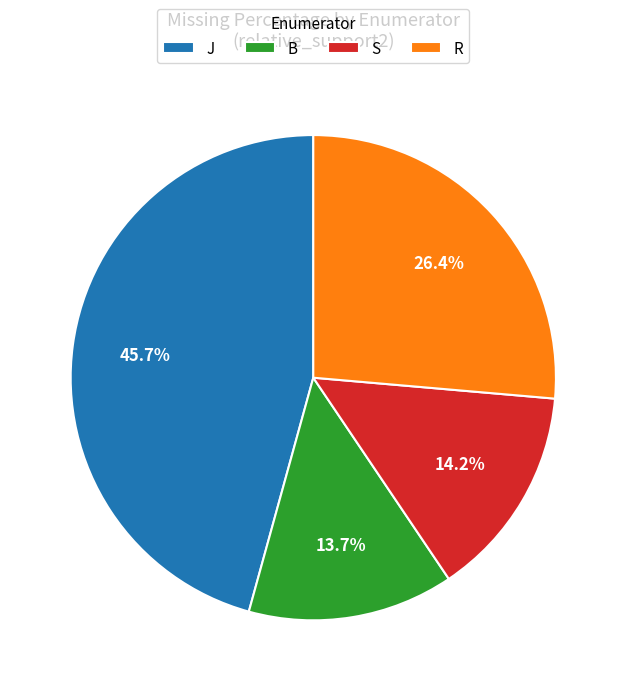

Does any single category account for the majority?

No